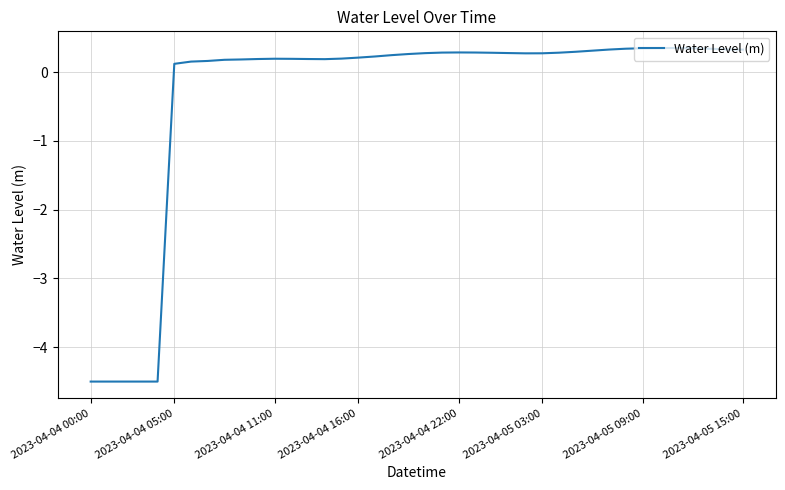

What is the smallest value displayed?

-4.5